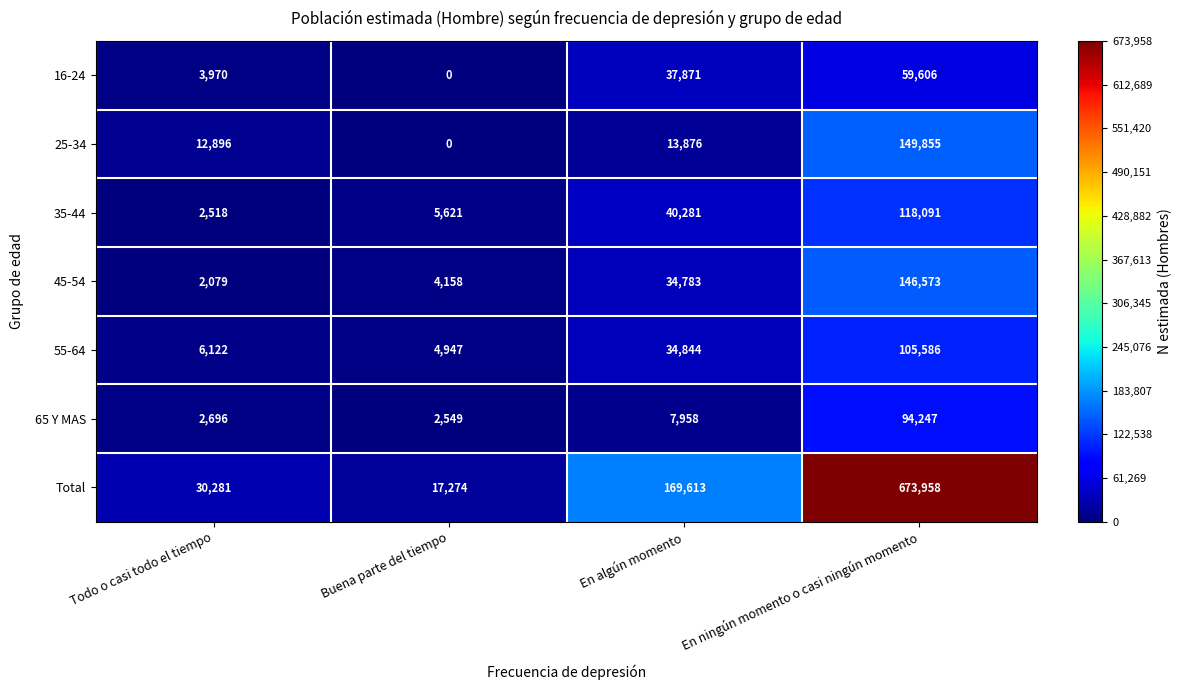

Which series has the widest spread of values?

Total